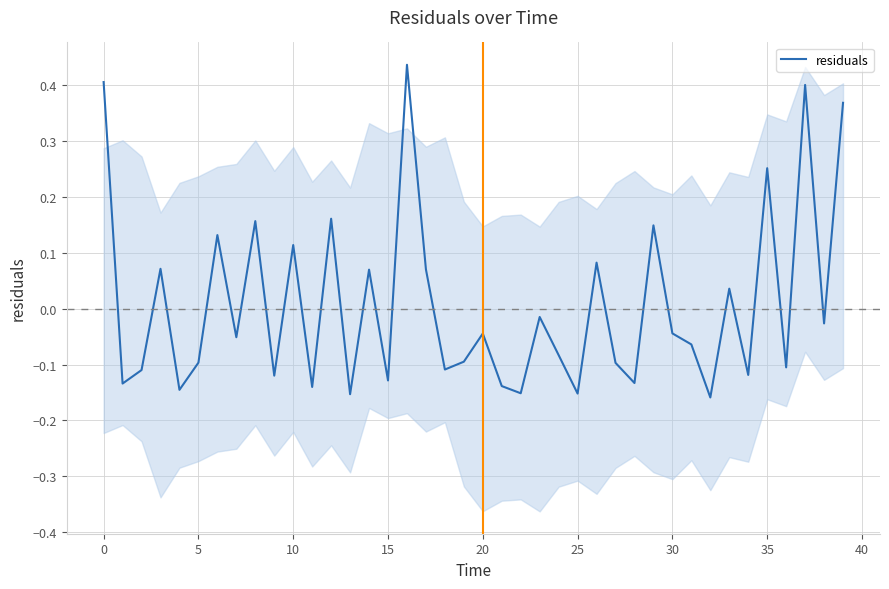

How many lines are shown in the chart?

1